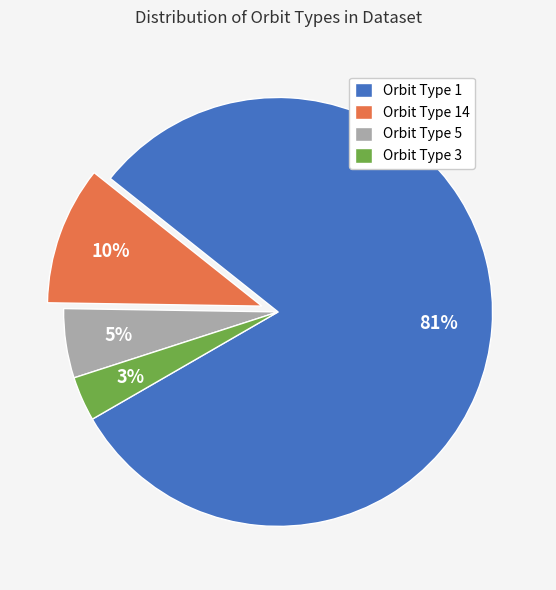

Does any single category account for the majority?

Yes